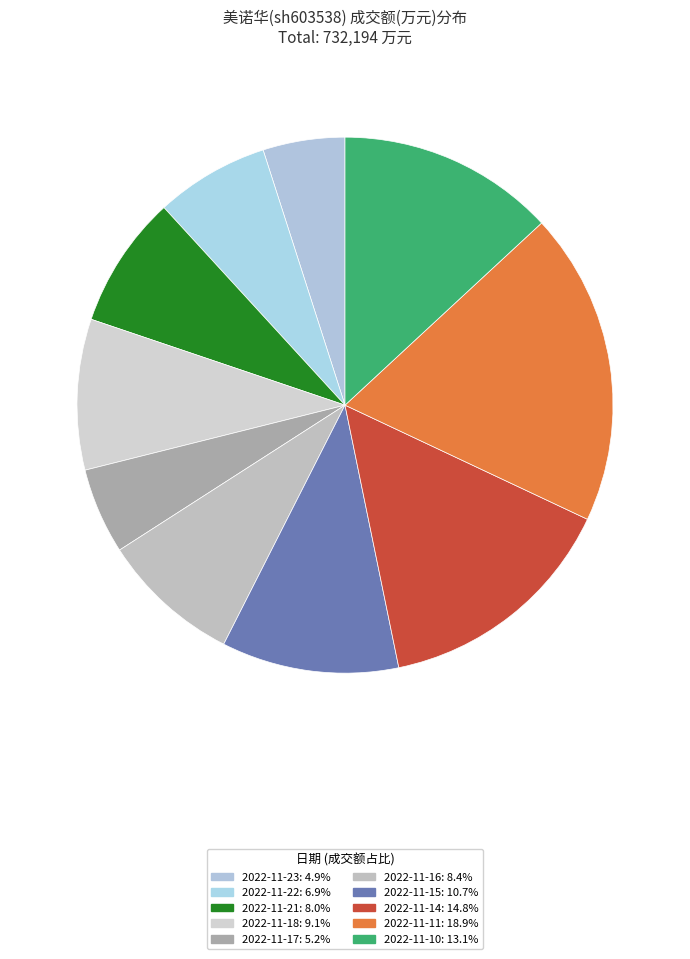

Is there any slice that represents more than half of the pie?

No